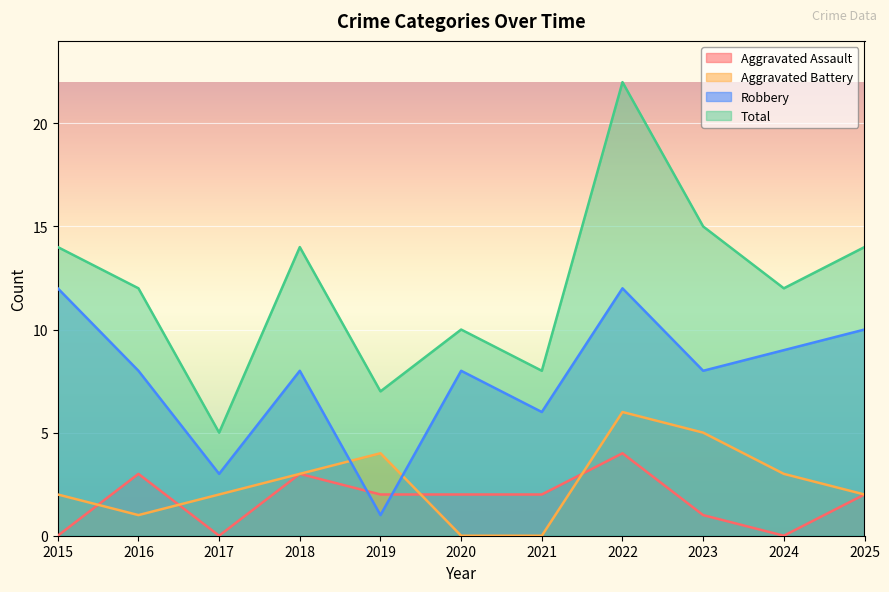

What is the average value of the Total series?

12